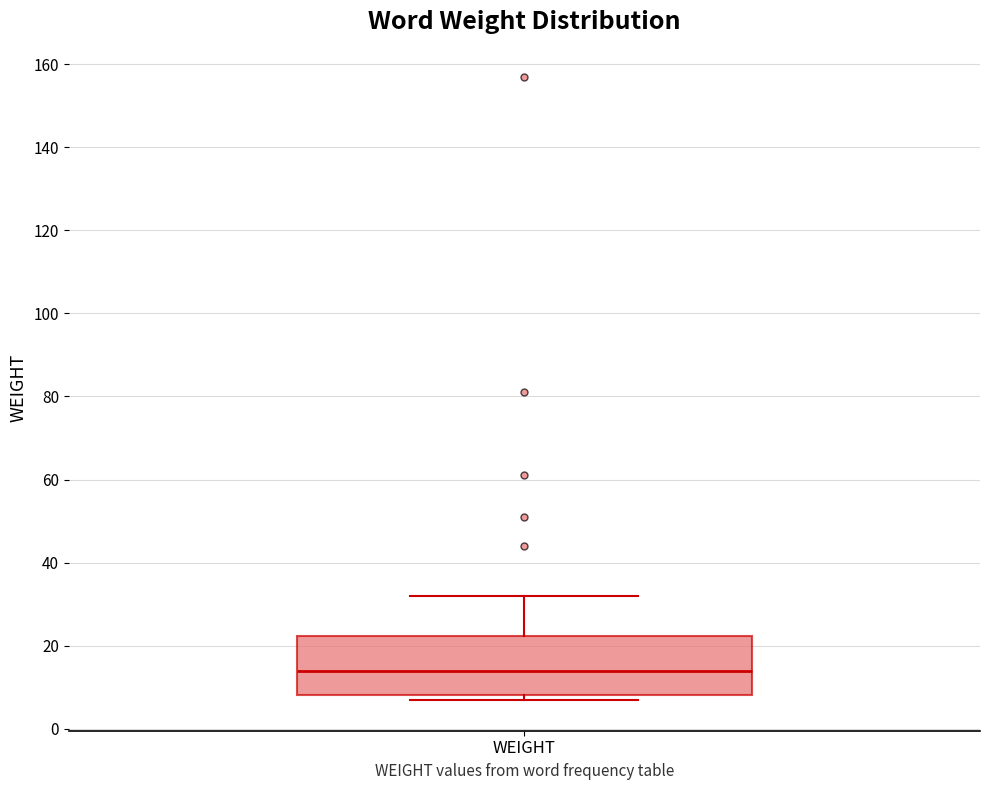

Read this box plot against the y-axis: the position of the median line, the range covered by the box, and the ends of both whiskers. The values are not printed on the chart, so give them approximately, as read against the axis.

median 14, box 8 to 22, whiskers 8 (just below the box's lower edge) to 32